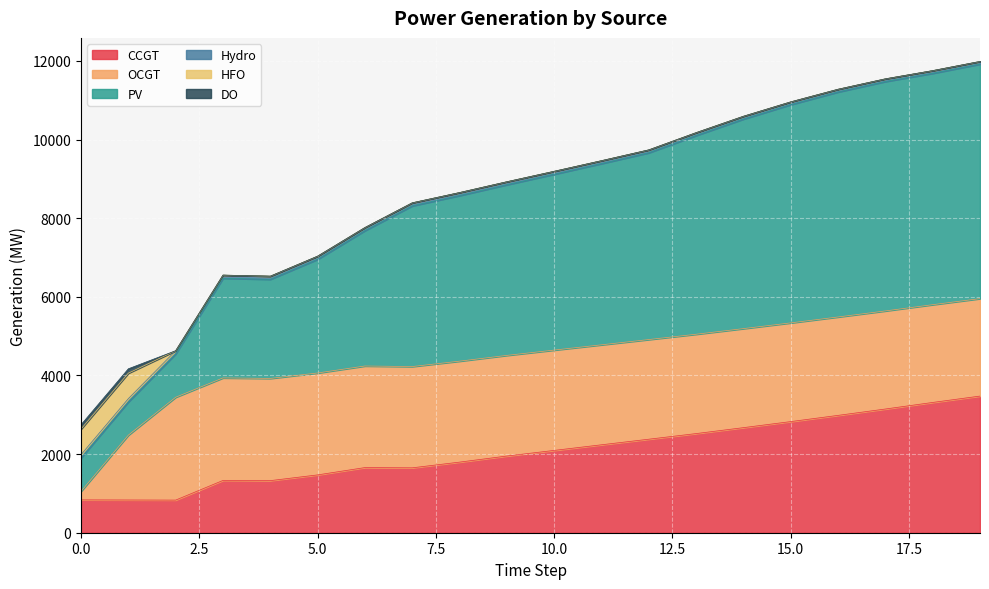

How many categories are shown in the chart?

20